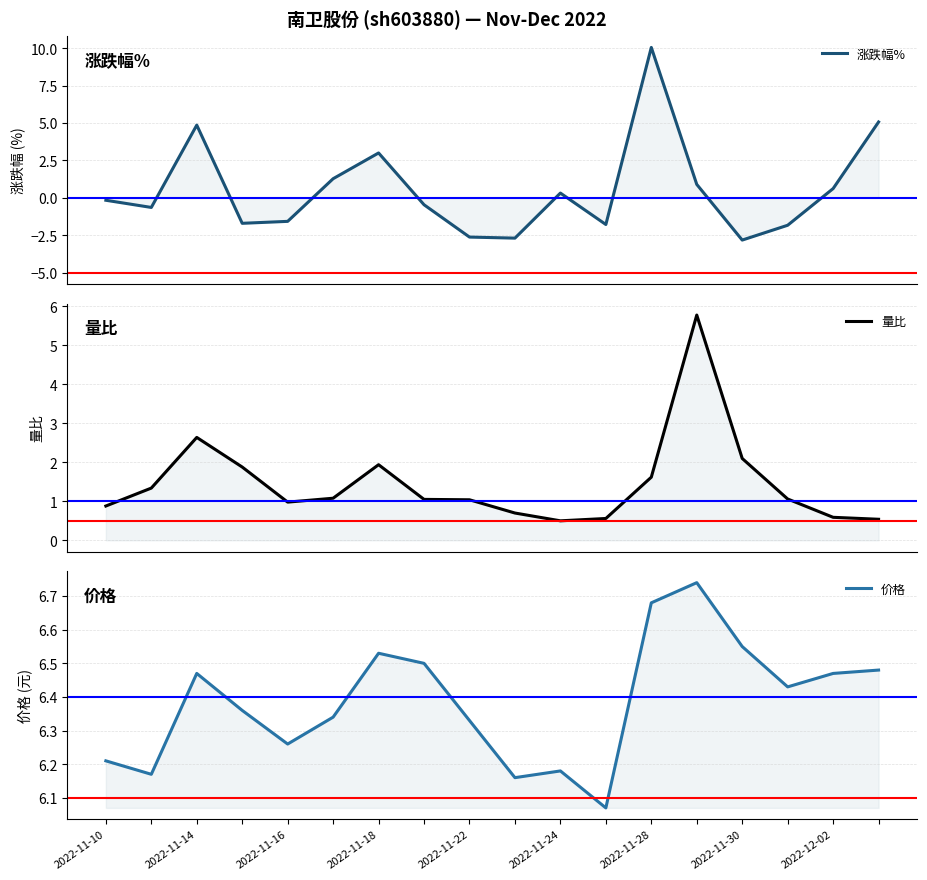

What is the difference between the maximum and minimum values in the 价格 series?

0.7